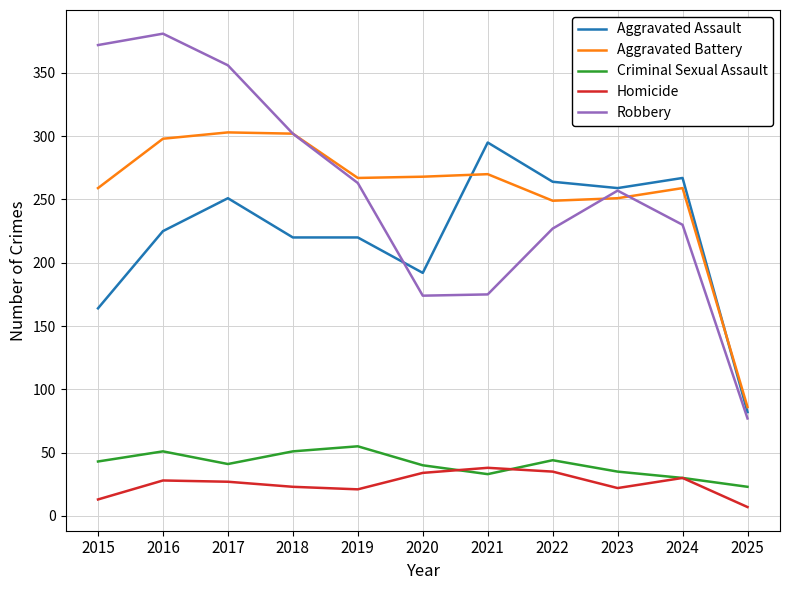

True or false: Criminal Sexual Assault and Aggravated Battery cross at least once.

False